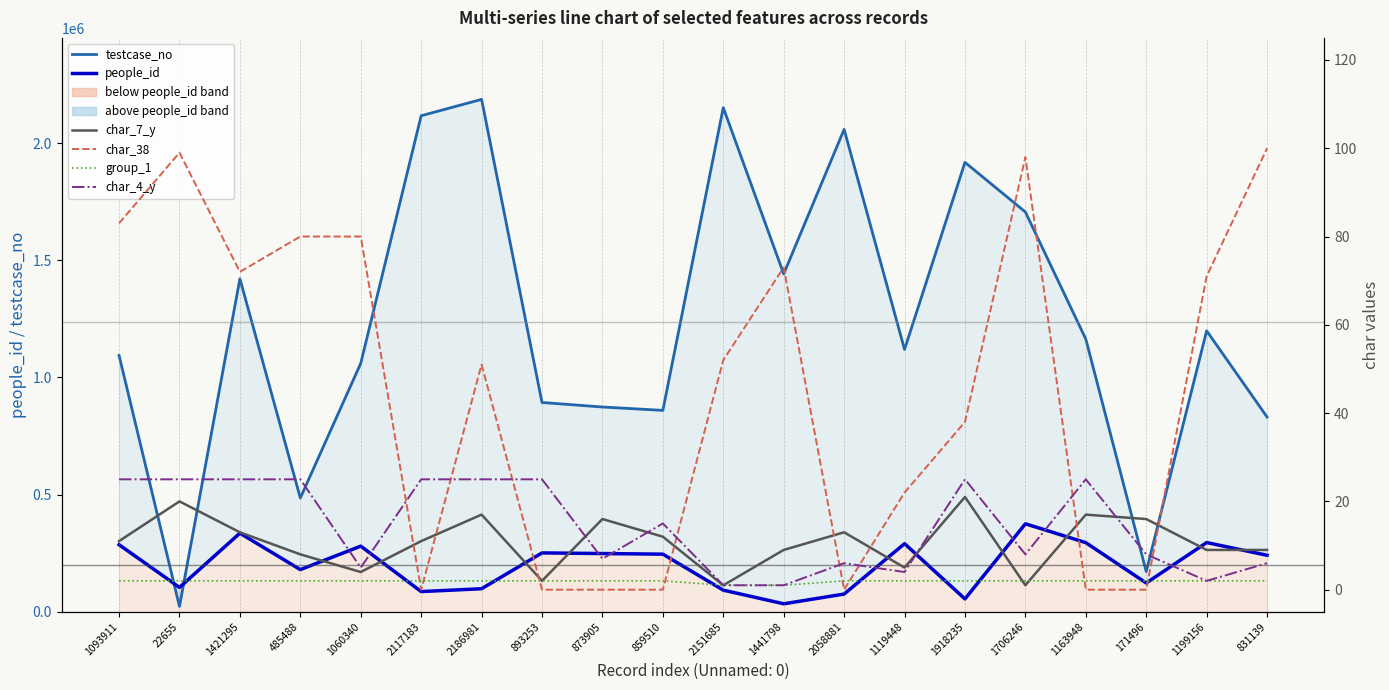

List the series in order of their peak value, lowest first.

group_1, char_7_y, char_4_y, char_38, people_id, testcase_no